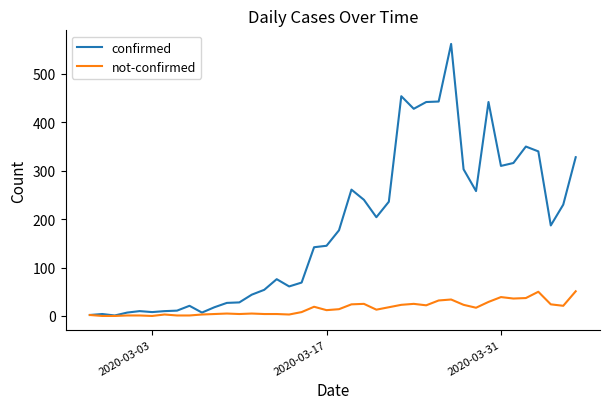

Which series has the widest spread of values?

confirmed